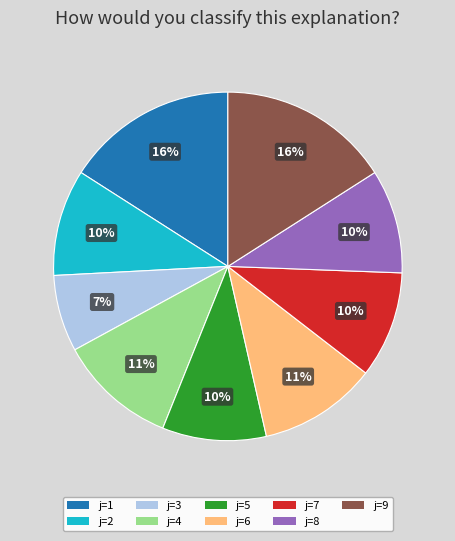

What is the smallest slice in the pie chart?

j=3